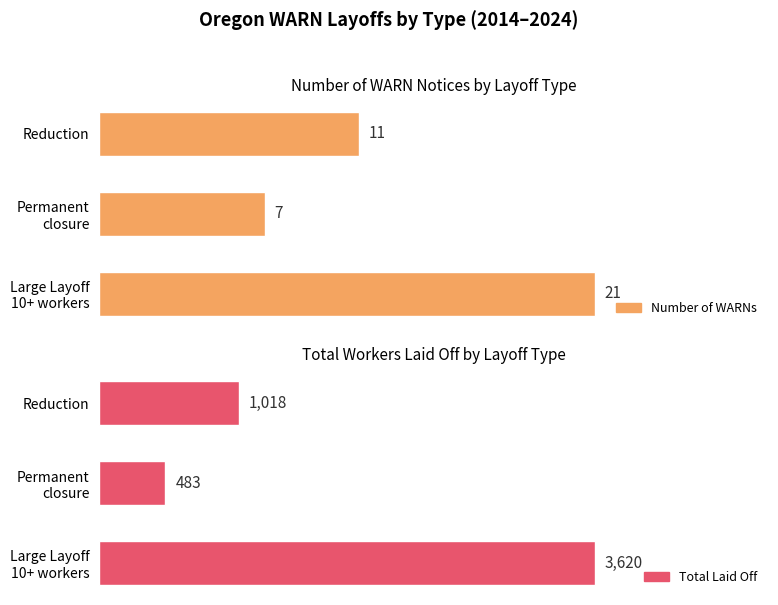

Rank the series at Permanent closure from lowest to highest value.

Number of WARNs, Total Laid Off